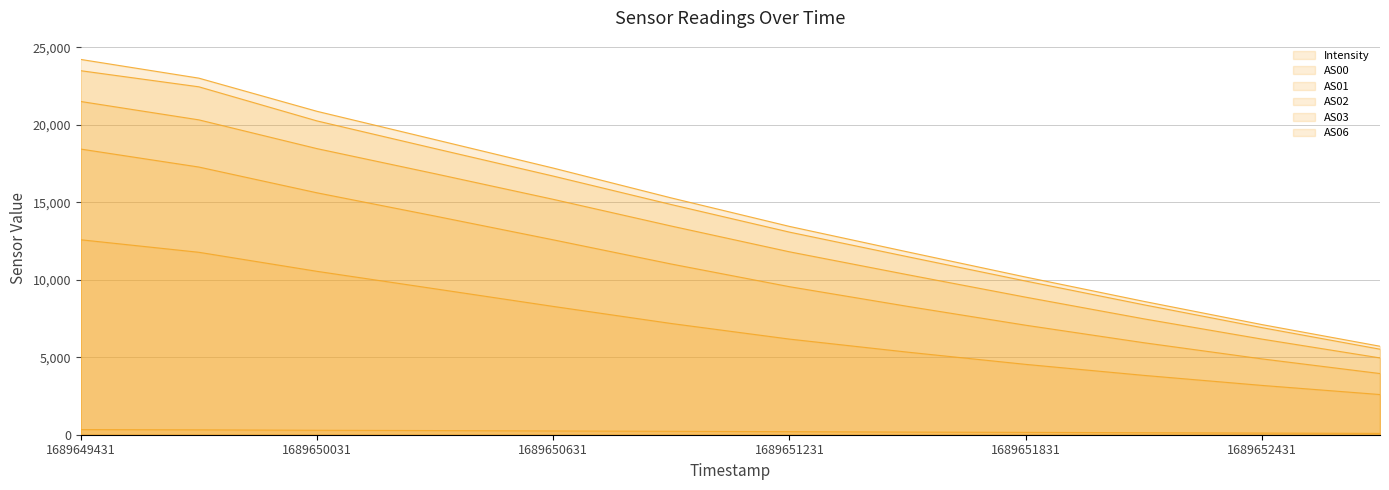

Read the AS06 value at 1689649731.

22461.0